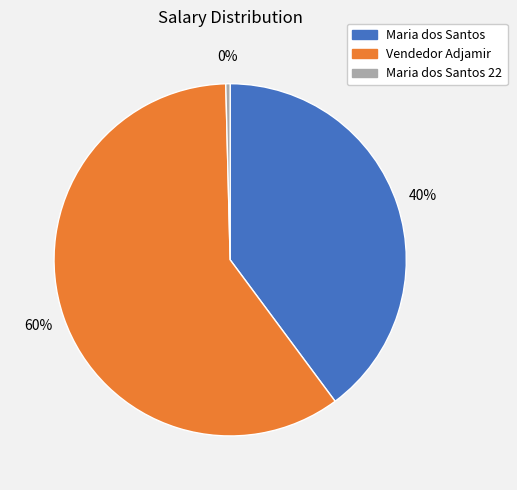

To the nearest percent, what is the average slice percentage?

33%